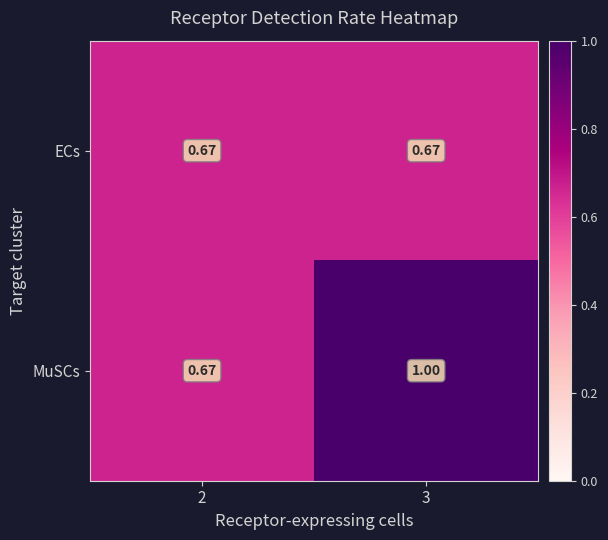

Rank the series at 3 from highest to lowest value.

MuSCs, ECs